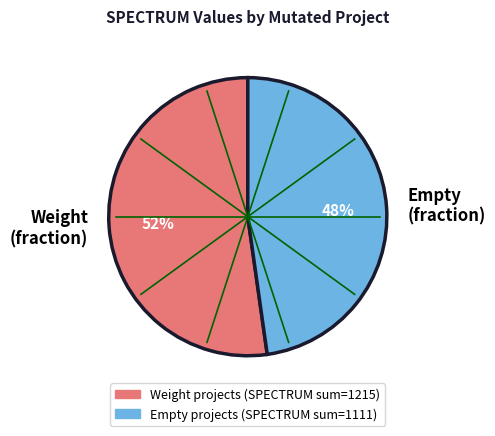

To the nearest percent, what percentage of the pie is Weight (fraction)?

52%